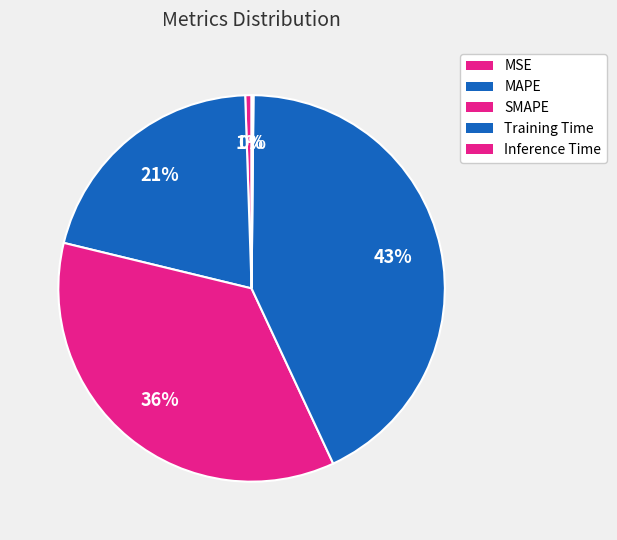

How many segments does this pie chart have?

5